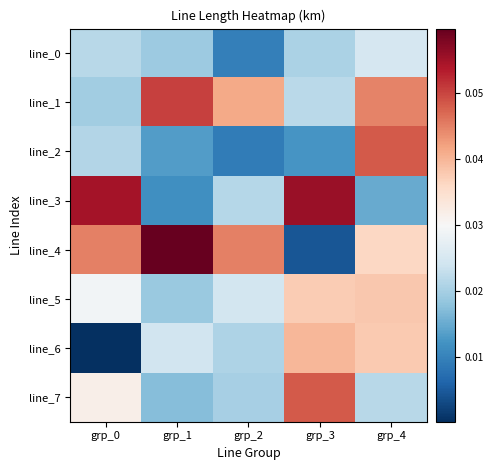

List the series in order of their peak value, highest first.

line_4, line_3, line_1, line_2, line_7, line_6, line_5, line_0